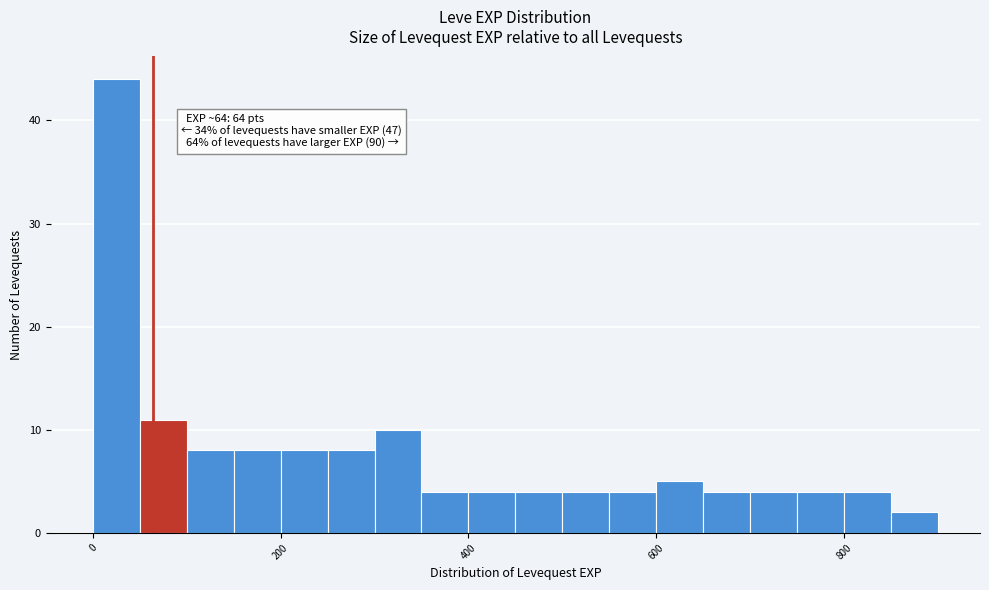

Around what value on the x-axis is the tallest bar? Give the approximate position of its centre, as read against the axis.

20